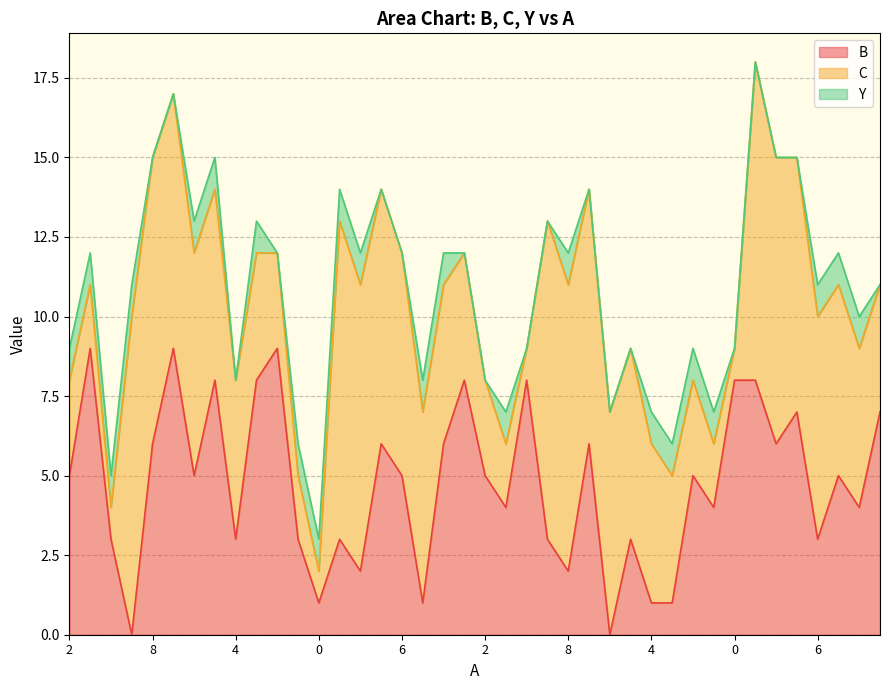

What is the difference between the maximum and minimum values in the C series?

9